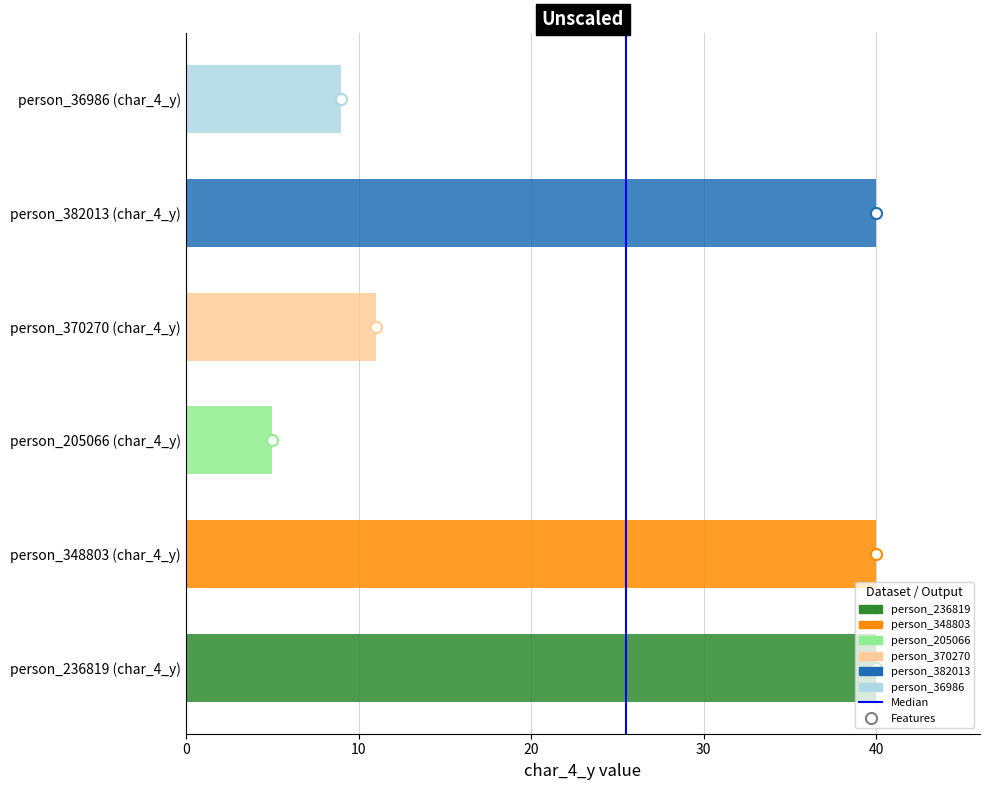

Are the bars horizontal?

Yes